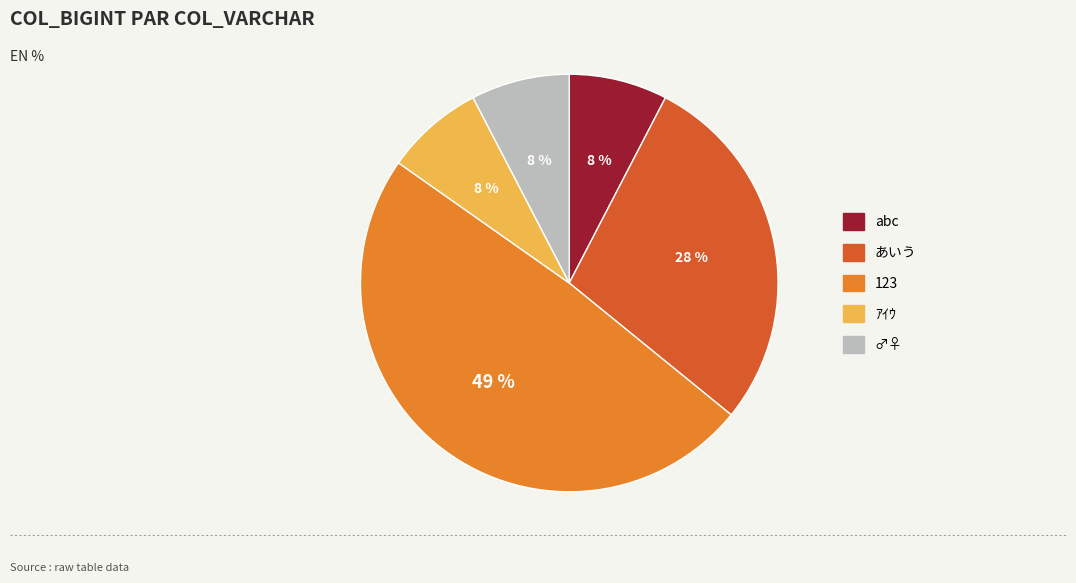

Is the sum of abc and ♂♀ greater than half?

No